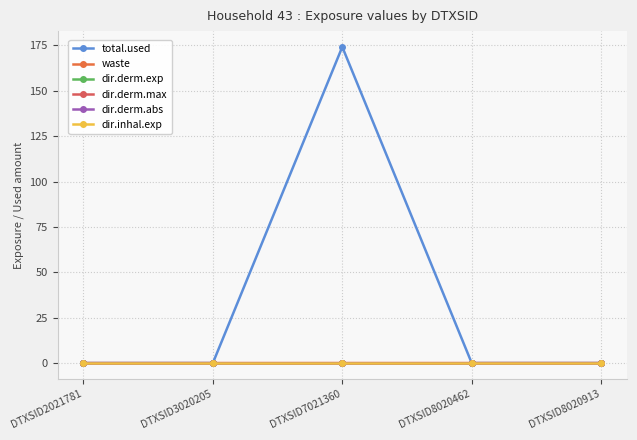

At which label does dir.derm.exp reach its peak?

DTXSID2021781